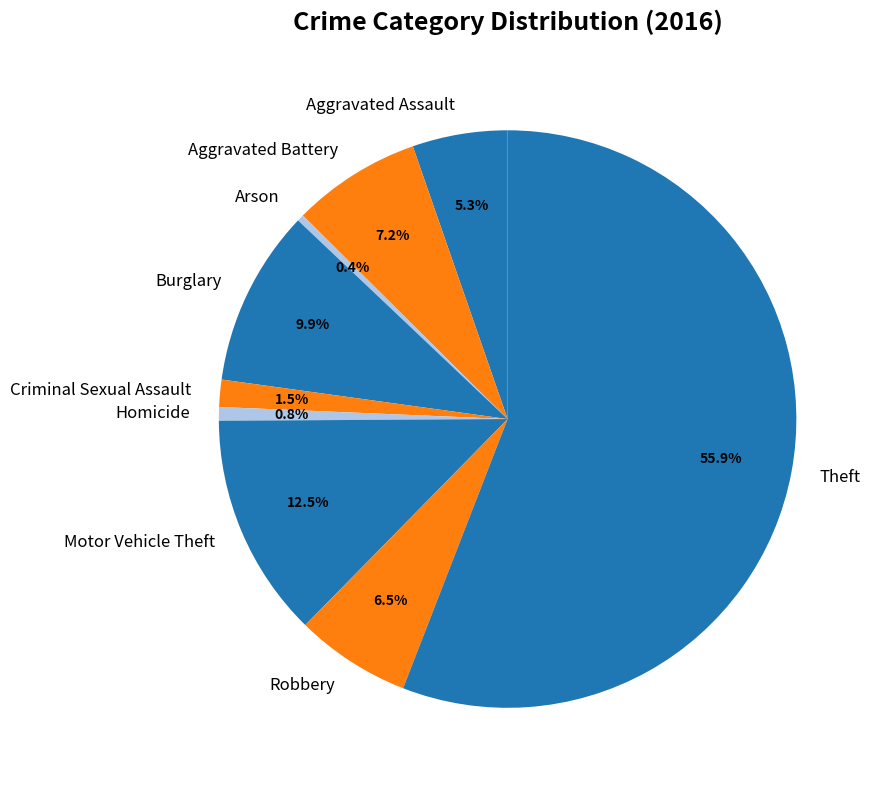

What is the largest slice in the pie chart?

Theft